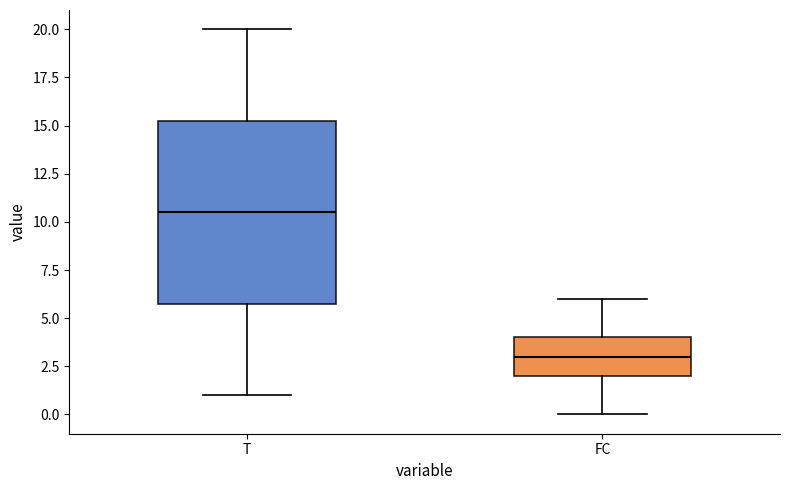

Which box's median line is the highest?

T